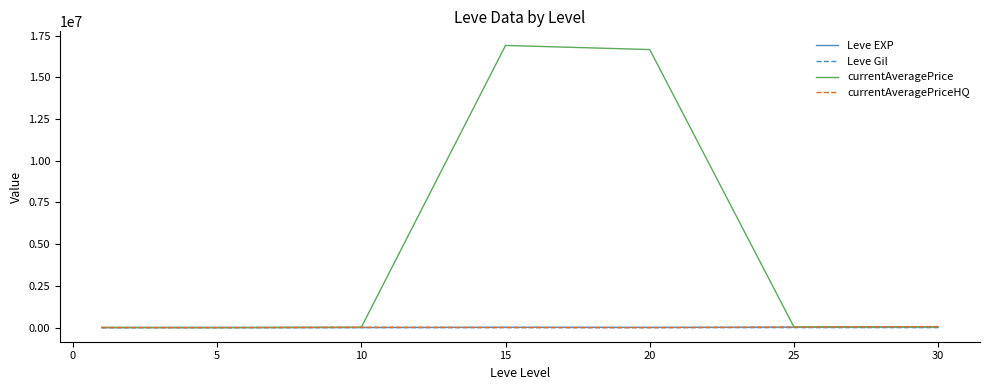

Which series has the widest spread of values?

currentAveragePrice